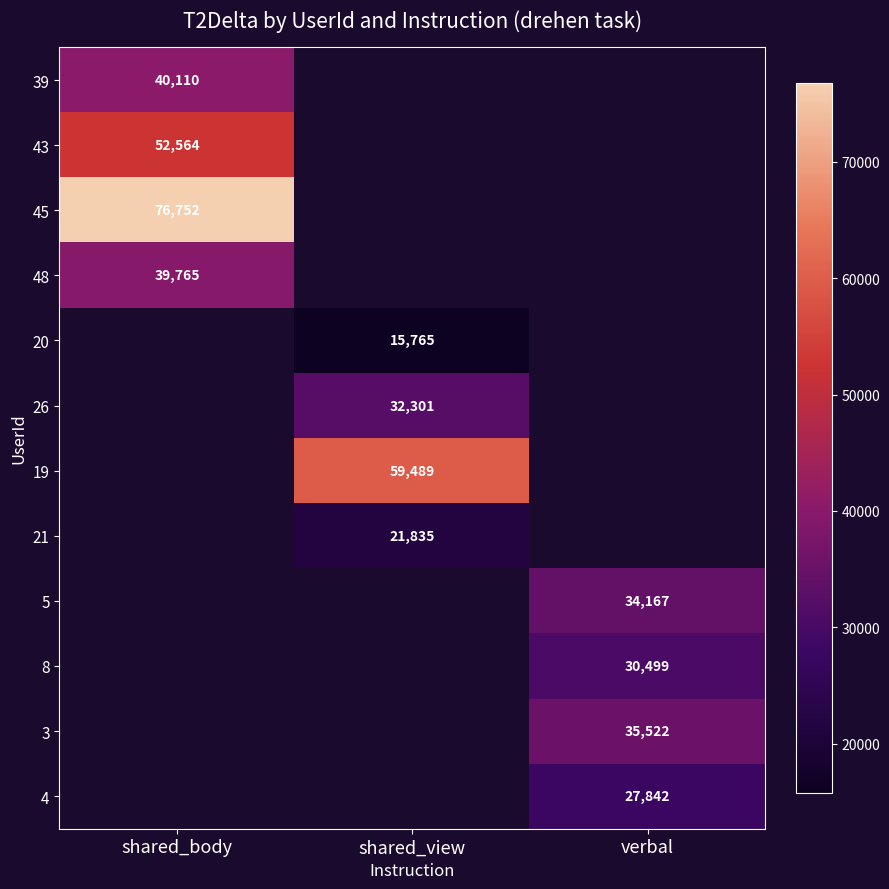

True or false: 4 has a value of 43816 at verbal.

False